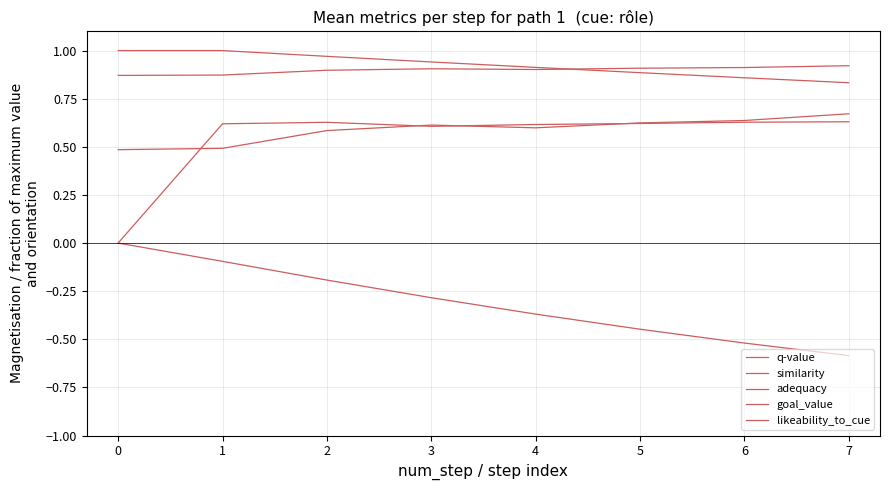

Between 1 and 2, which series saw the biggest shift?

q-value